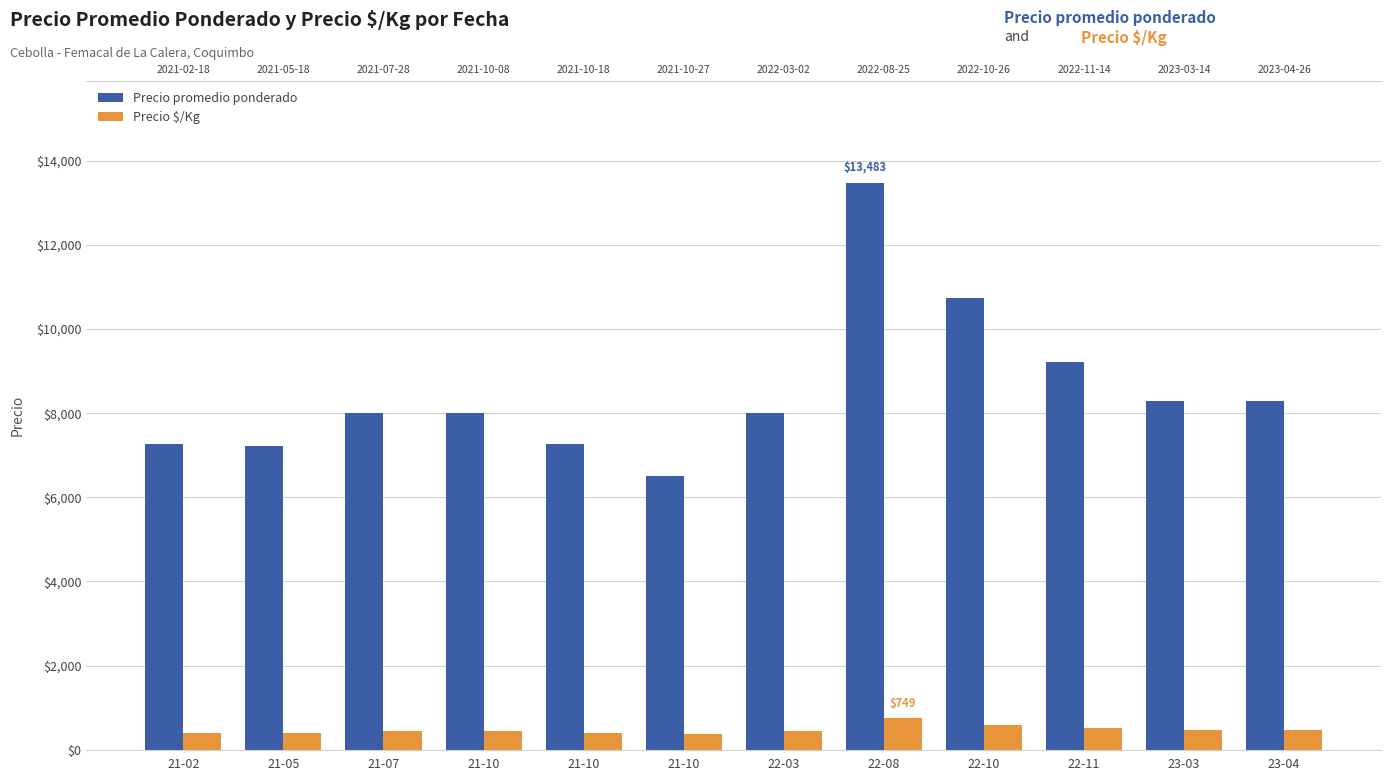

How many data points in Precio $/Kg are less than 444?

4